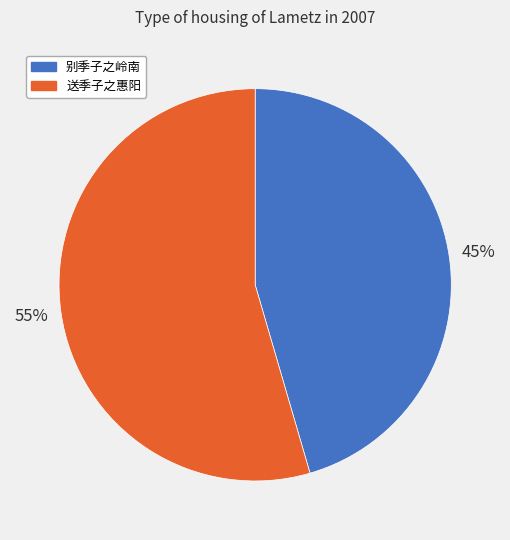

To the nearest percent, what percentage of the pie is 送季子之惠阳?

55%